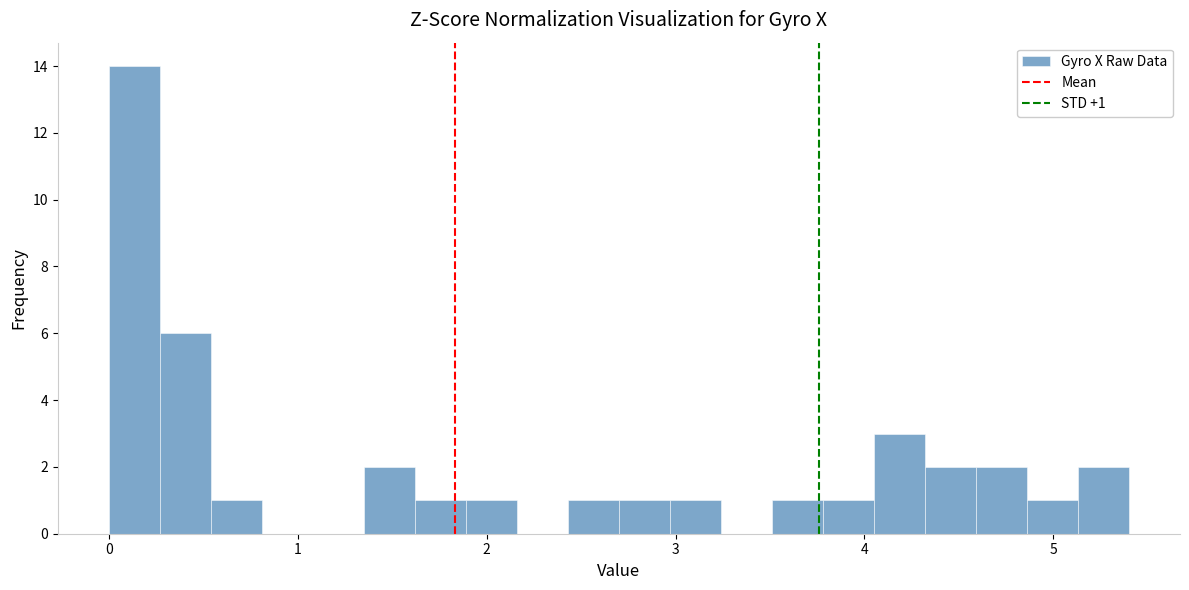

Around what value on the x-axis is the tallest bar? Give the approximate position of its centre, as read against the axis.

0.1